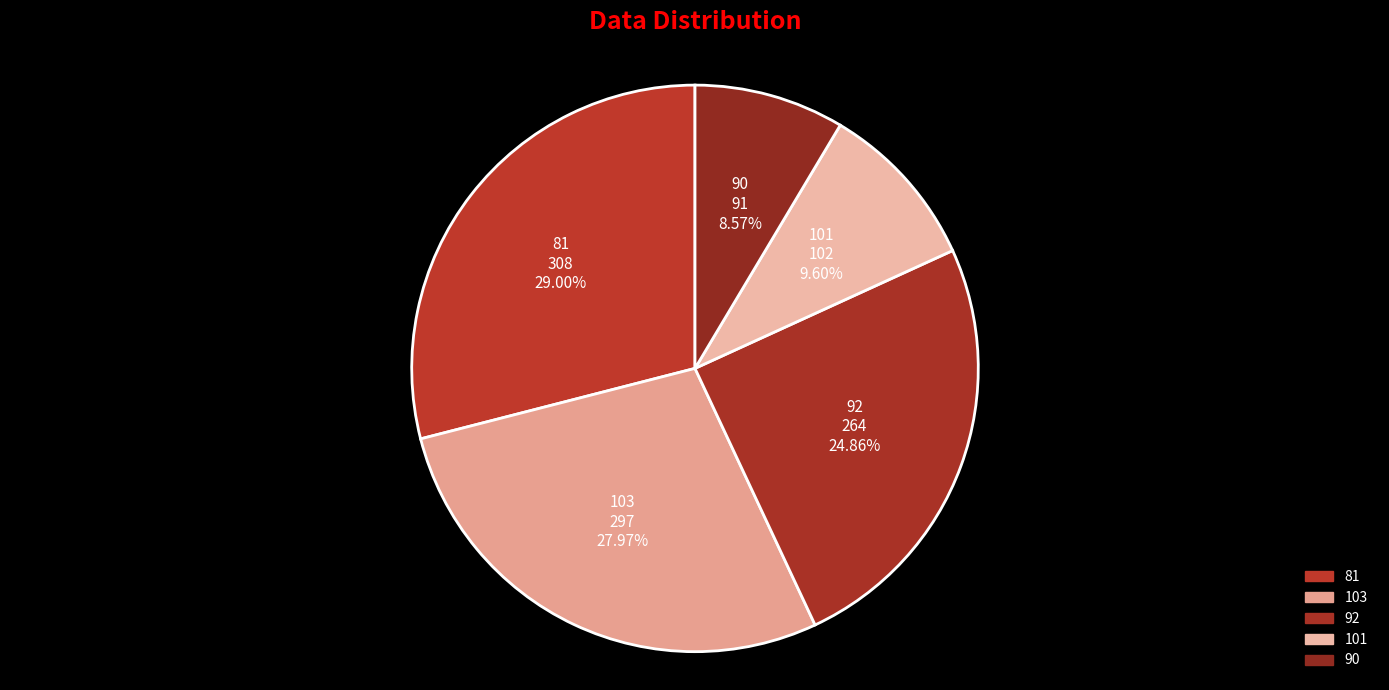

How many slices are in this pie chart?

5